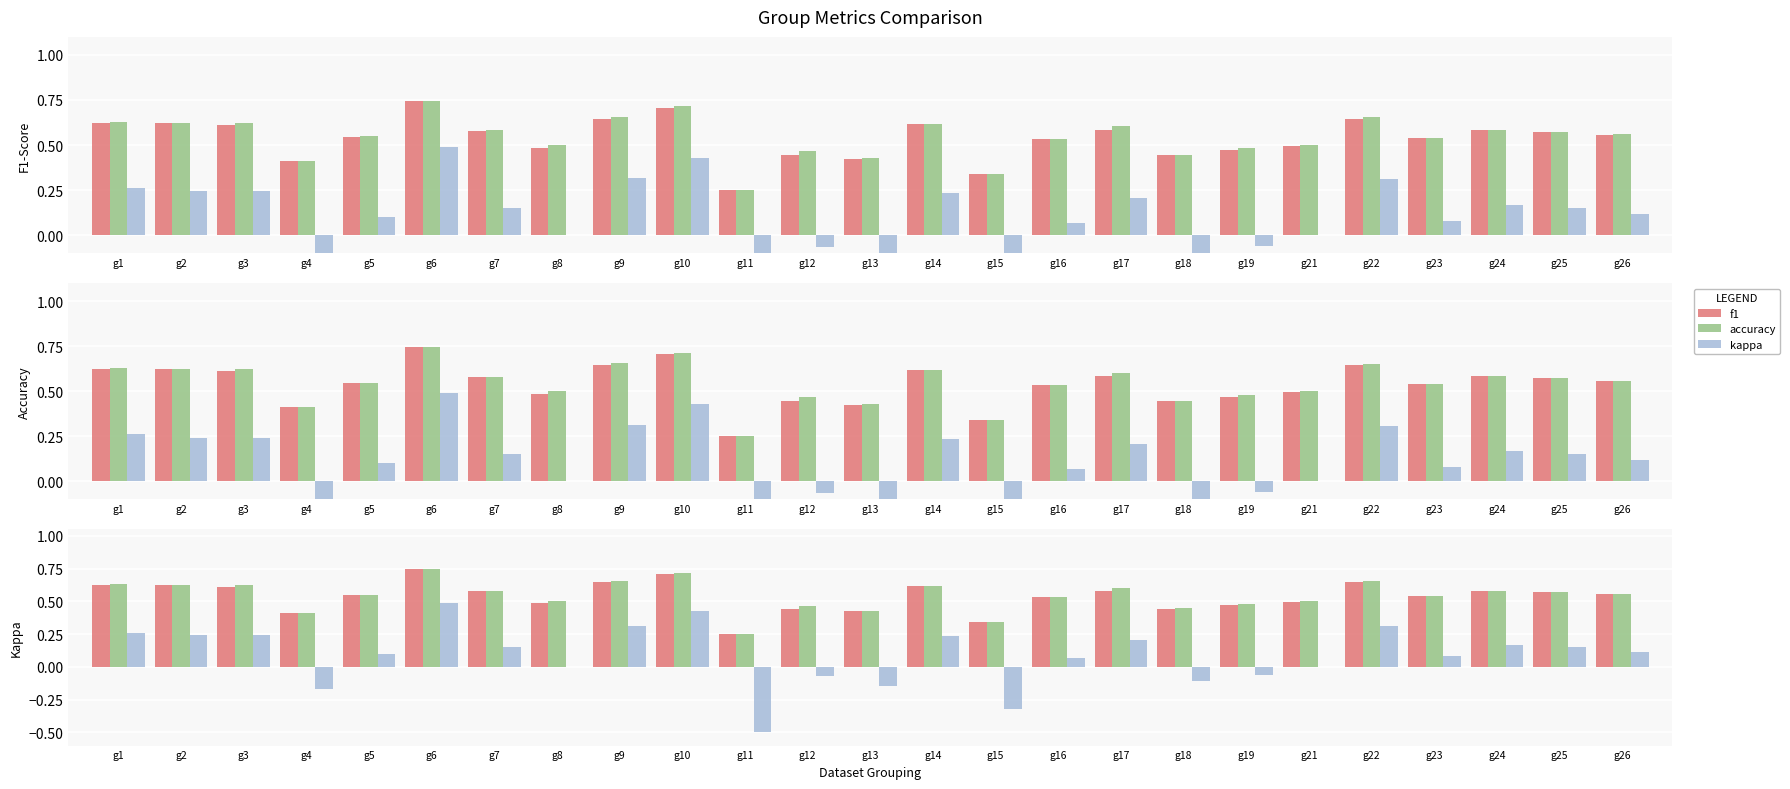

Which series changed the most between g10 and g12?

kappa